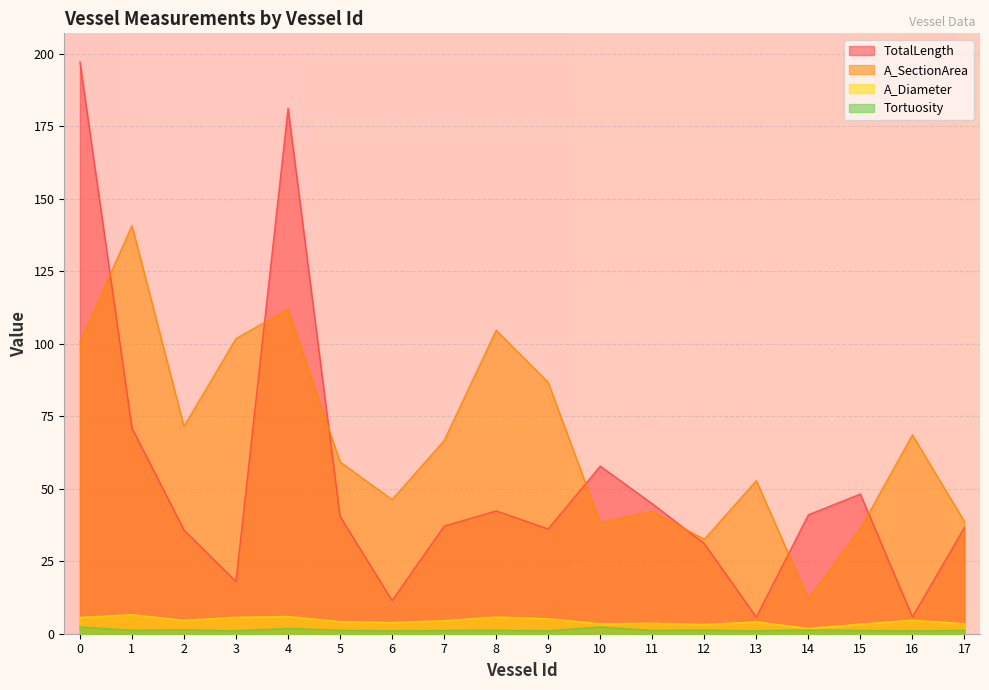

How many values in the TotalLength series exceed 40?

9